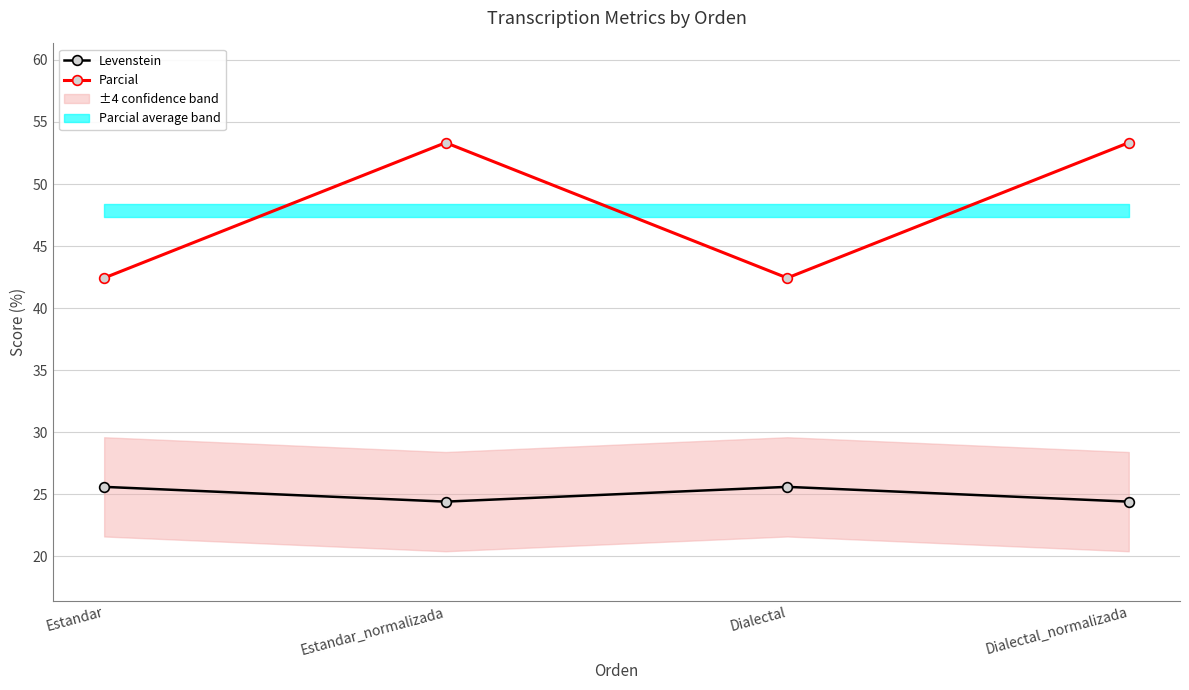

What are all the series names shown in the legend?

Levenstein, Parcial